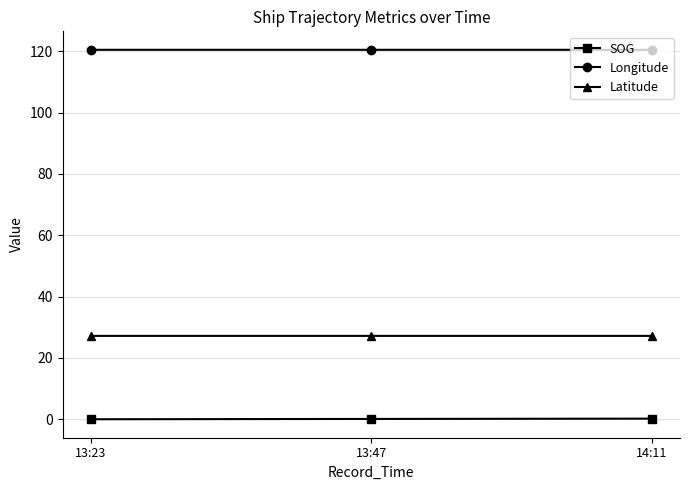

List the series in order of their overall mean, highest first.

Longitude, Latitude, SOG